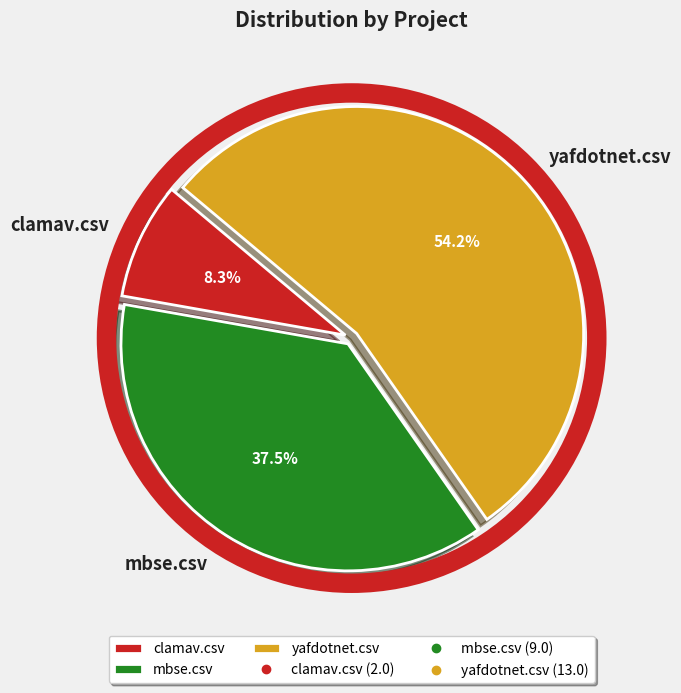

Which slice represents more than half of the pie?

yafdotnet.csv